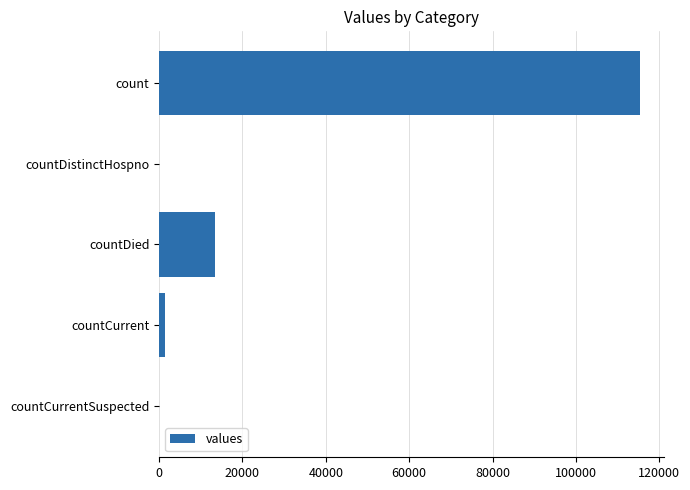

True or false: the data shows 0 at countCurrentSuspected.

True